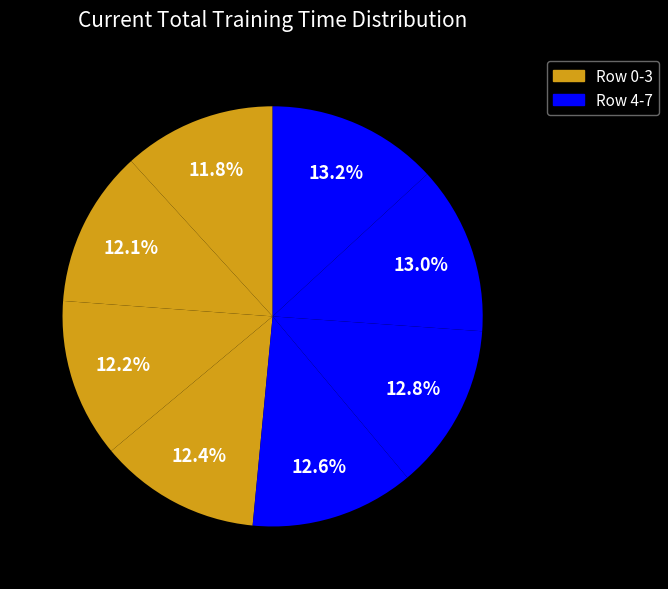

Count the number of slices in the pie.

8